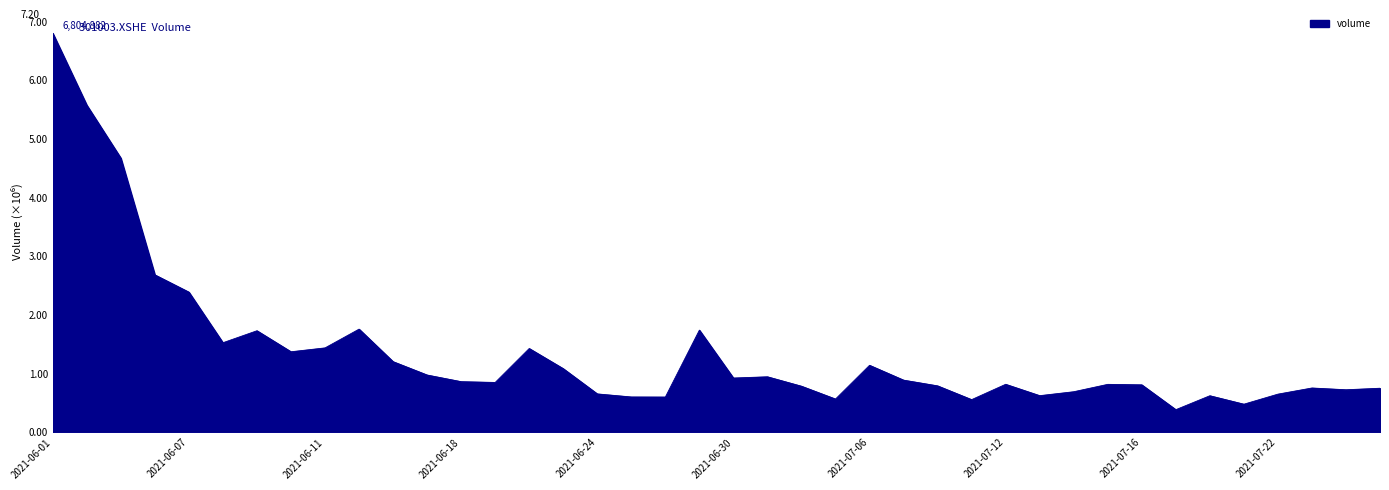

Is this an area chart (filled region under the line)?

Yes